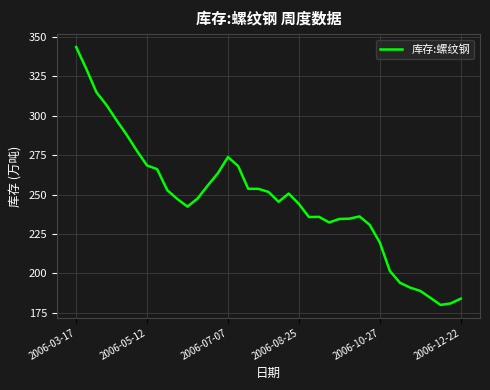

What is the greatest value displayed?

343.7